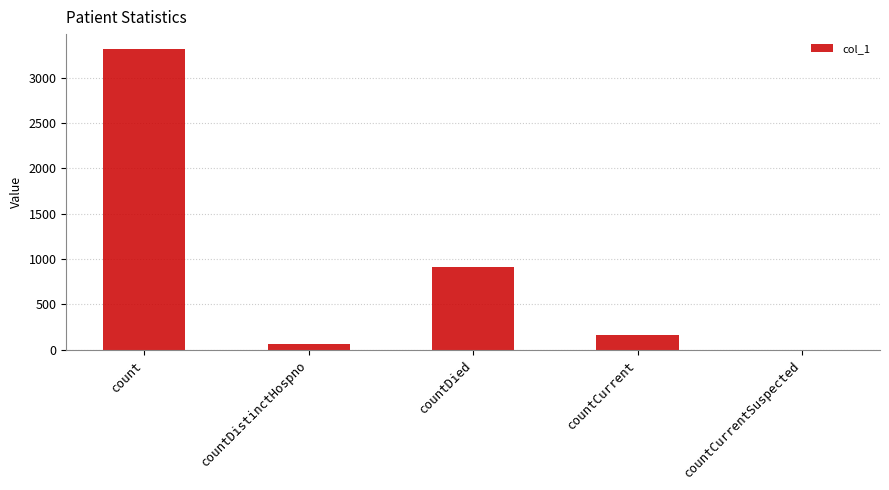

Reading left to right, transcribe all the data shown in this chart.

3313	60	915	165	0